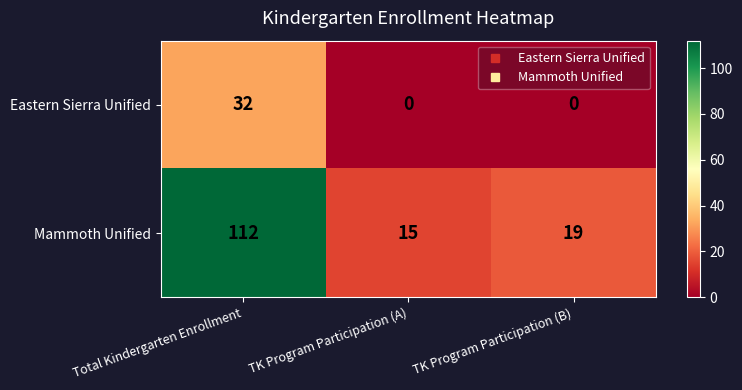

Which series has the largest range (max minus min)?

Mammoth Unified